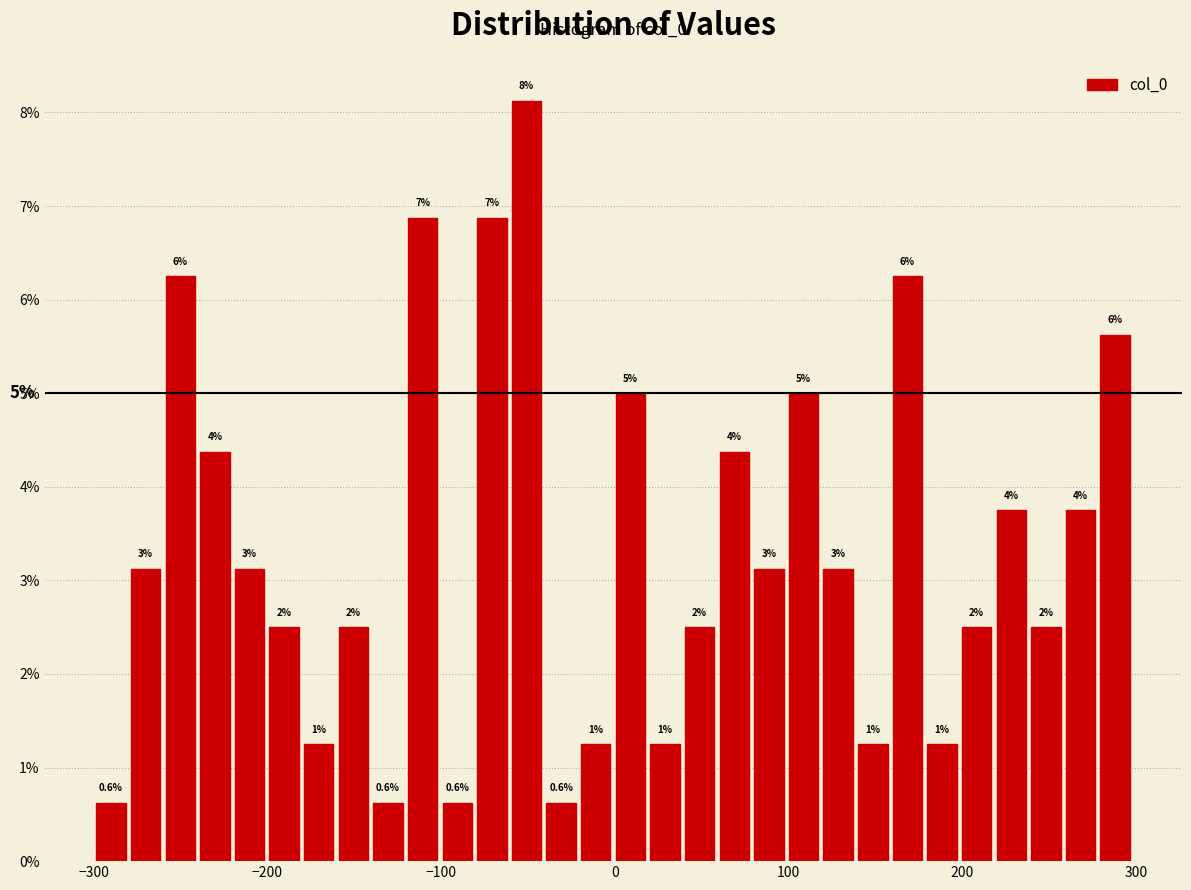

Read against the x-axis, roughly where is the centre of the tallest bar?

-50